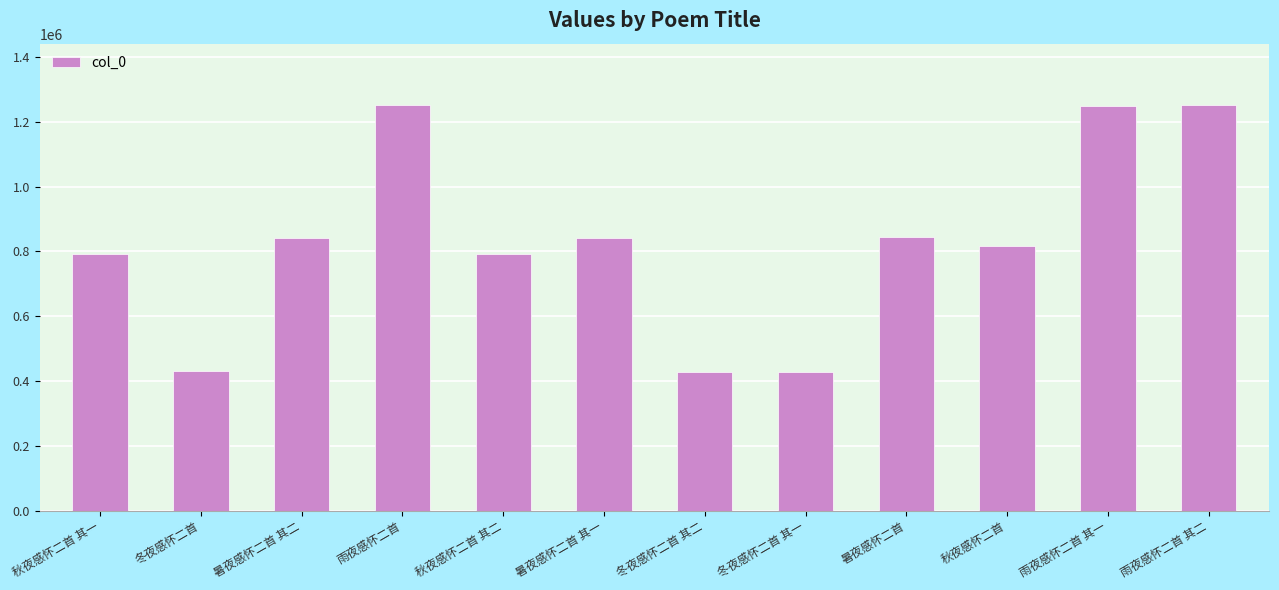

What is the sum of the values at 冬夜感怀二首 and 秋夜感怀二首 其一?

1223724